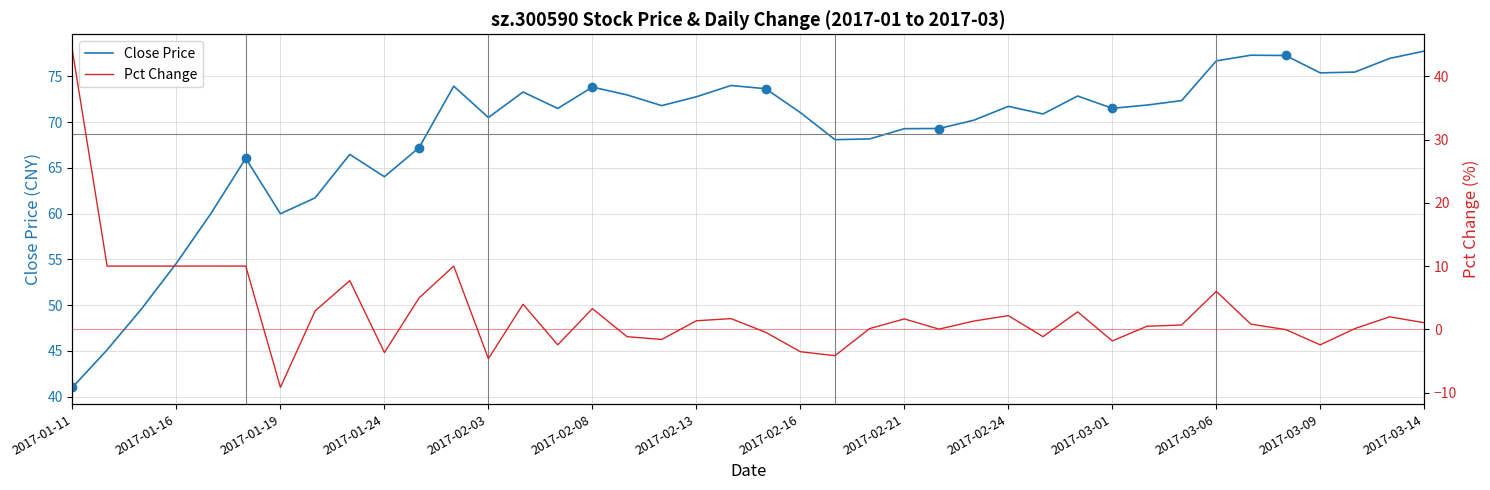

The Pct Change series shows 0.8 at 31. True or false?

False